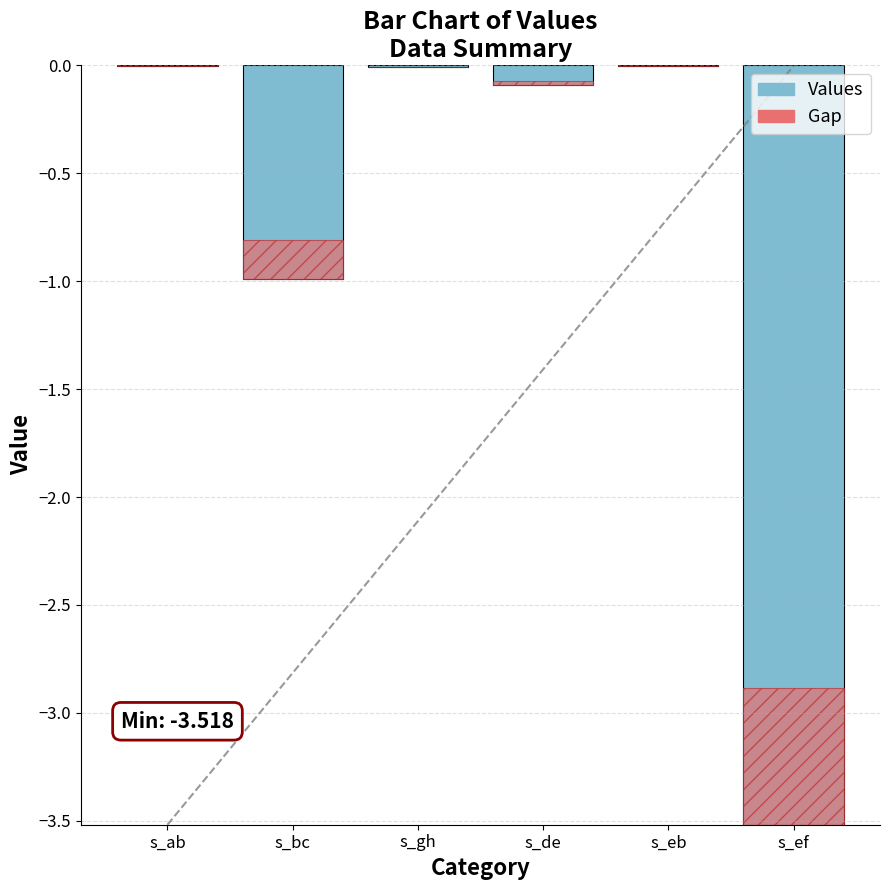

What is the smallest value displayed?

-3.5